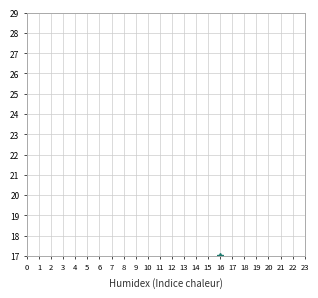

Rank the categories by @id_smooth value from lowest to highest.

0, 1, 2, 3, 4, 5, 6, 7, 8, 9, 10, 11, 12, 13, 14, 15, 16